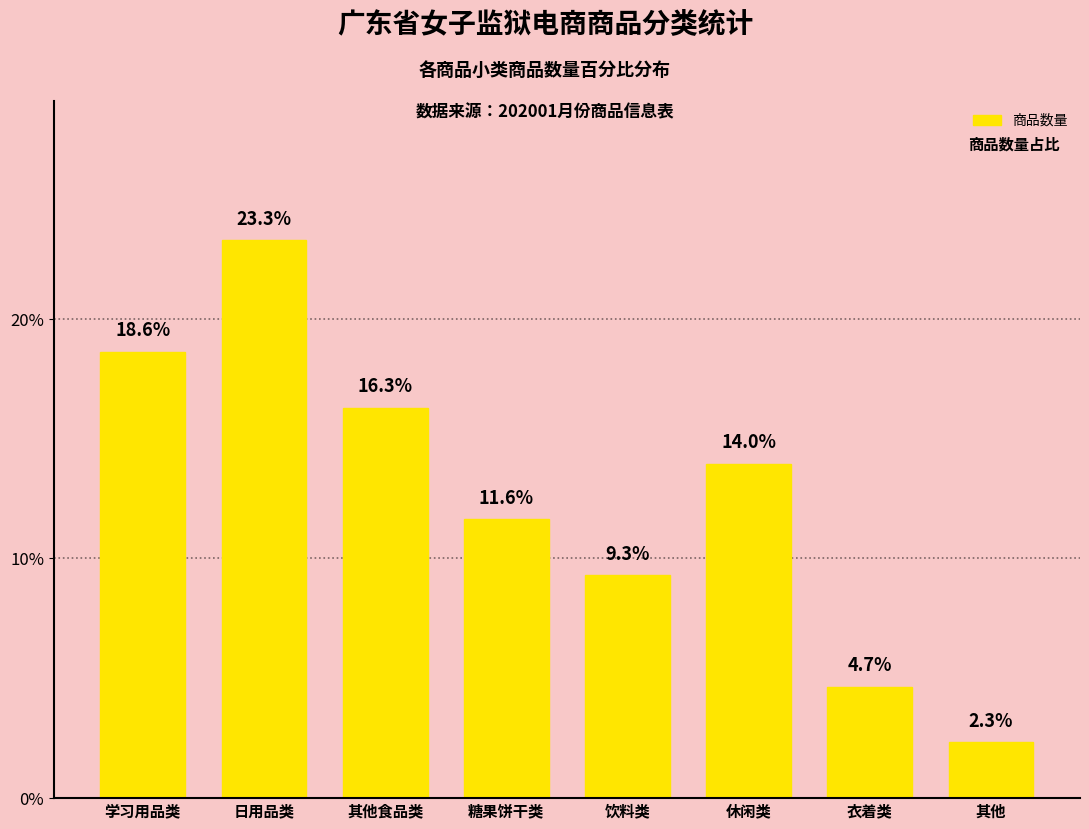

The chart shows a value of 6.6 at 衣着类. True or false?

False